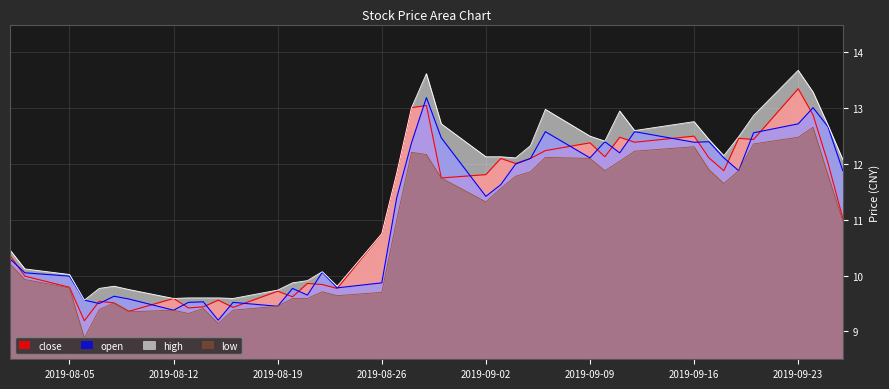

At how many categories does at least one series exceed 12?

21